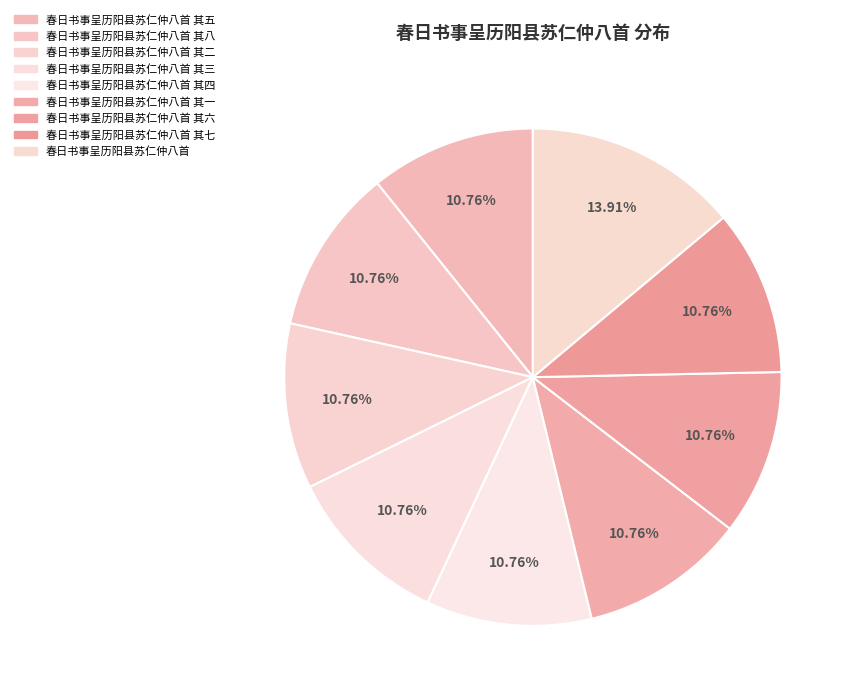

Which slice is the largest?

春日书事呈历阳县苏仁仲八首